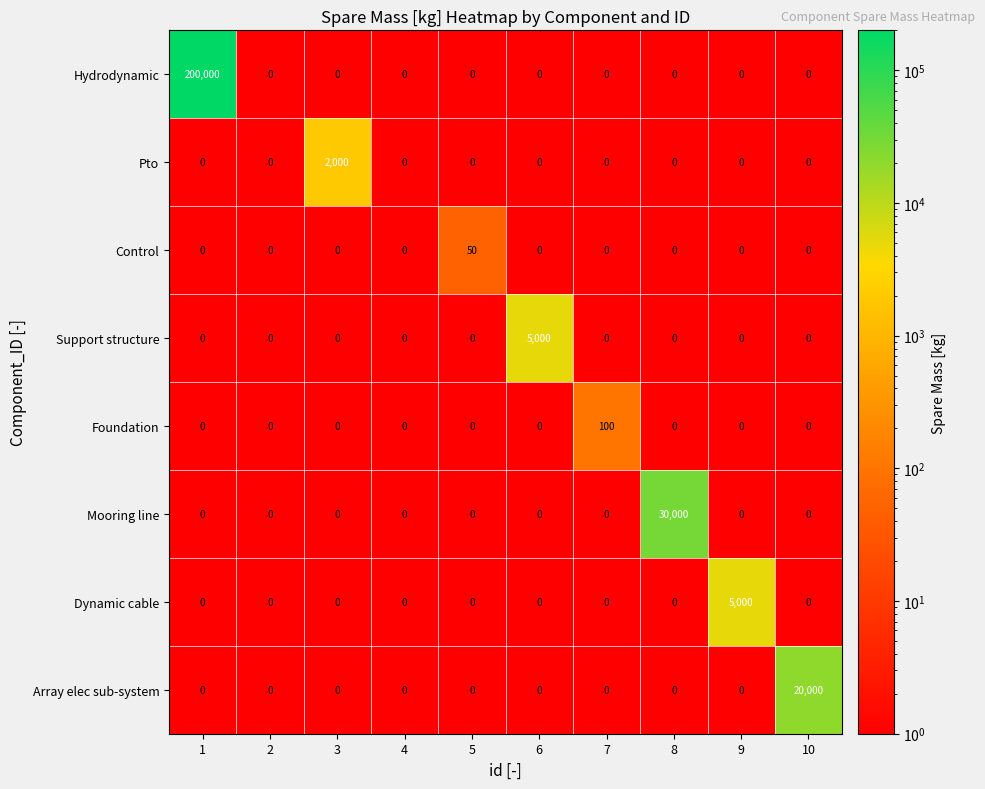

At how many categories does at least one series exceed 114508?

1